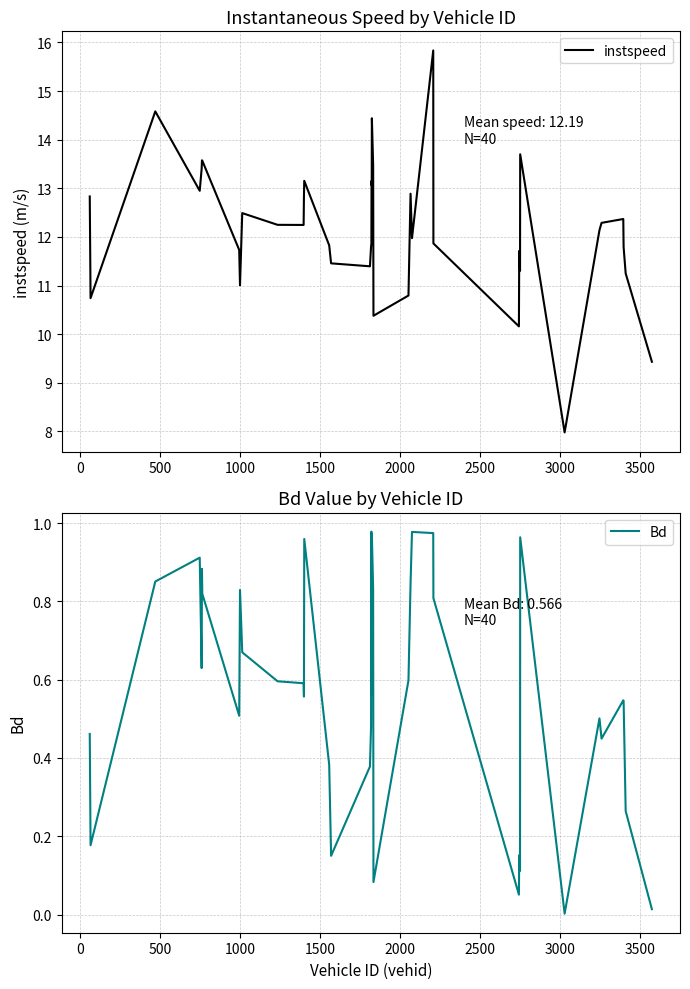

What is the maximum value for instspeed?

15.8